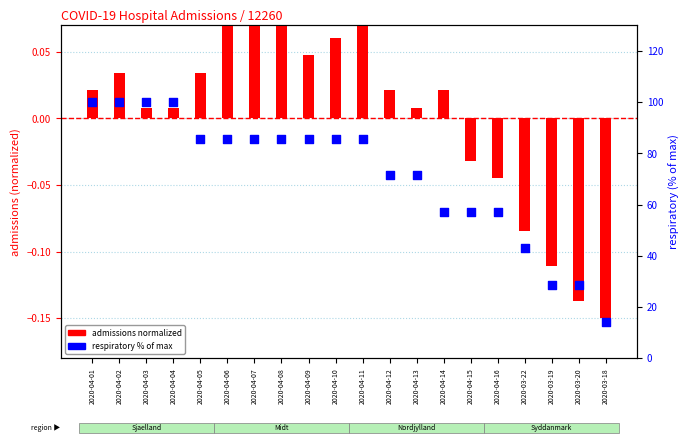

Is the value of admissions (normalized) at 2020-04-02 greater than the value of respiratory (% of max) at 2020-04-14?

No